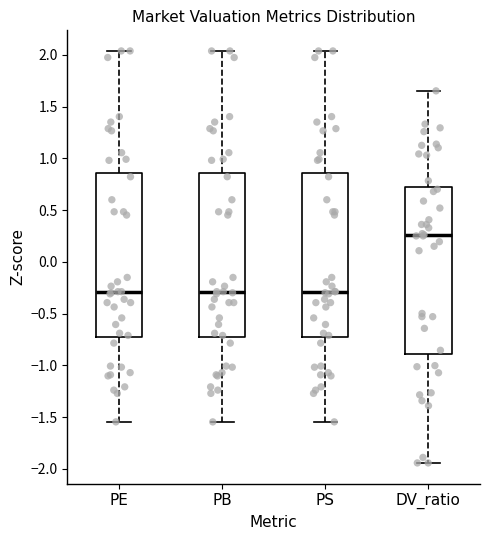

Reading left to right, read every box against the y-axis: the position of its median line, the range the box covers, and the ends of its whiskers. The values are not printed on the chart, so give them approximately, as read against the axis.

PE: median -0.30, box -0.75 to 0.85, whiskers -1.55 to 2.05
PB: median -0.30, box -0.75 to 0.85, whiskers -1.55 to 2.05
PS: median -0.30, box -0.75 to 0.85, whiskers -1.55 to 2.05
DV_ratio: median 0.25, box -0.90 to 0.70, whiskers -1.95 to 1.65